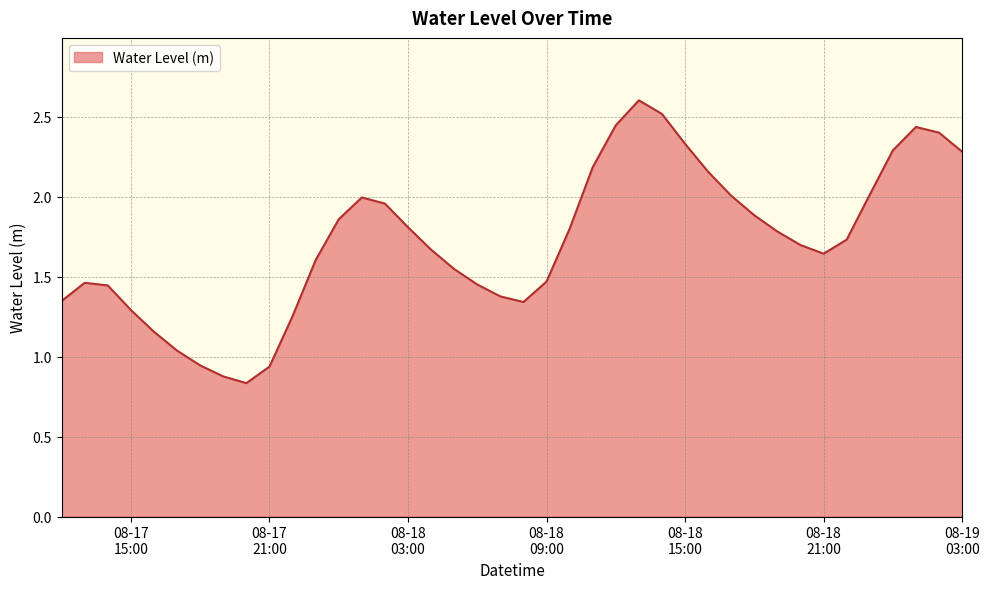

What is the maximum value shown in the chart?

2.6